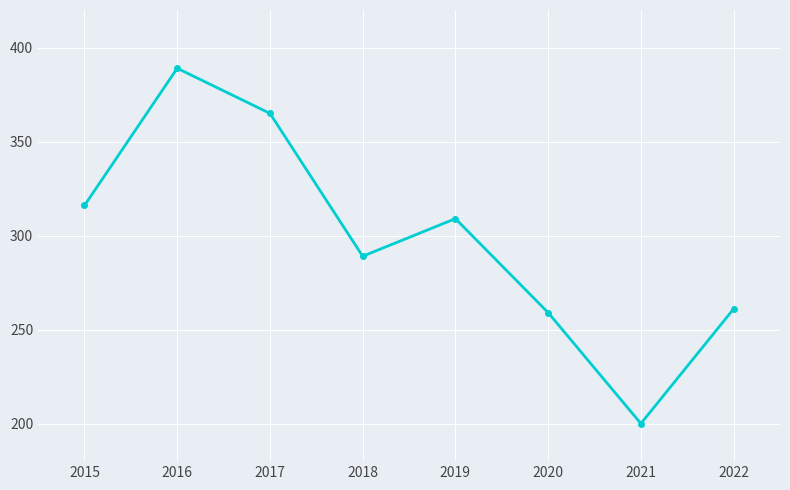

What is the sum of the values at 2018 and 2017?

654